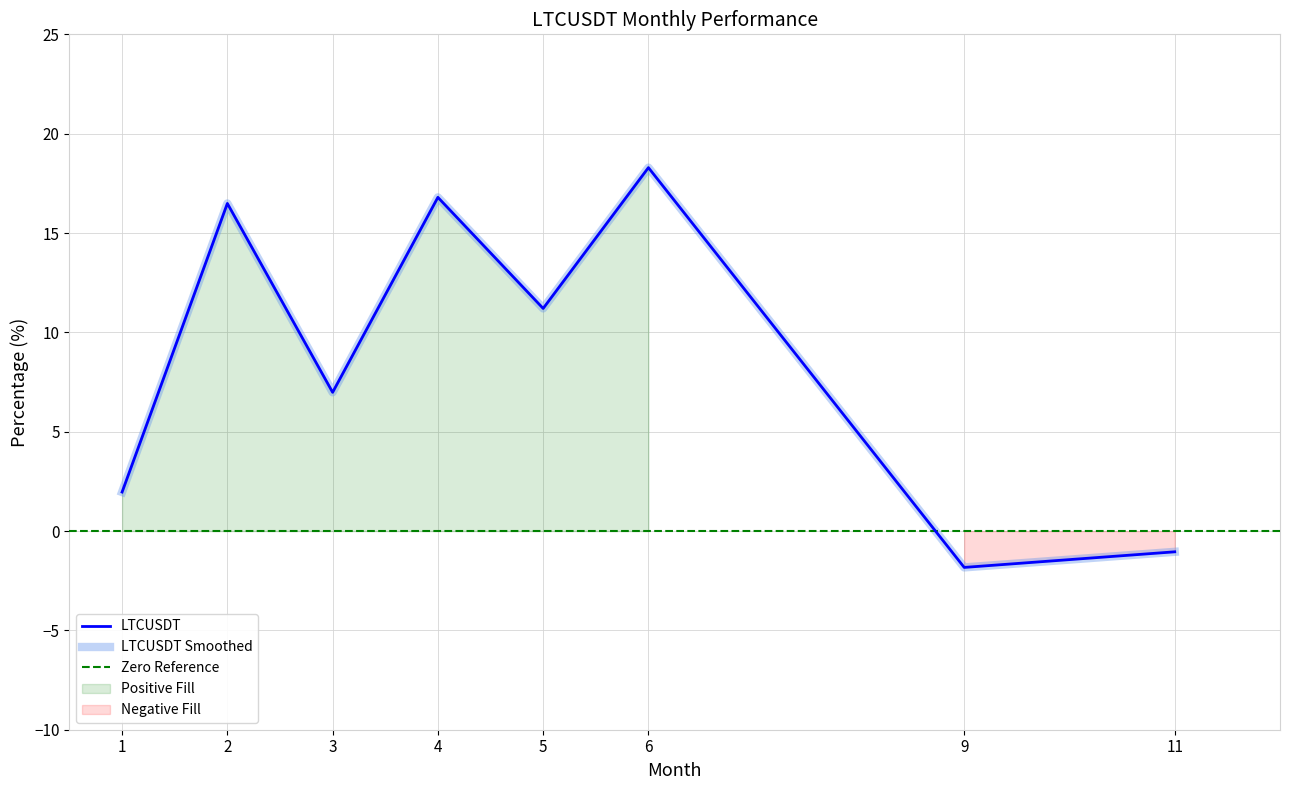

What is the greatest value displayed?

18.3